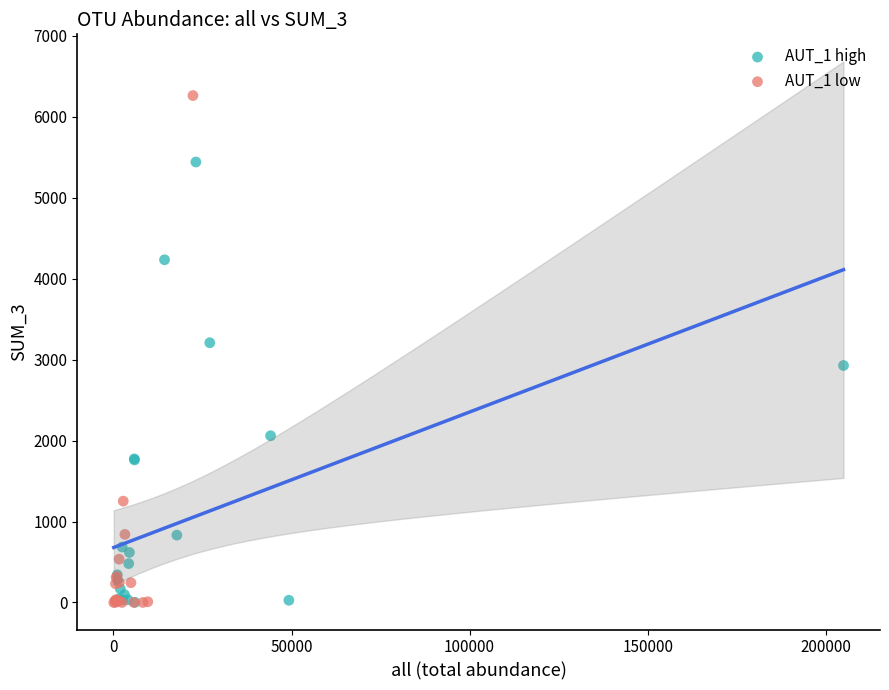

Which series contains the highest Y value?

AUT_1 low